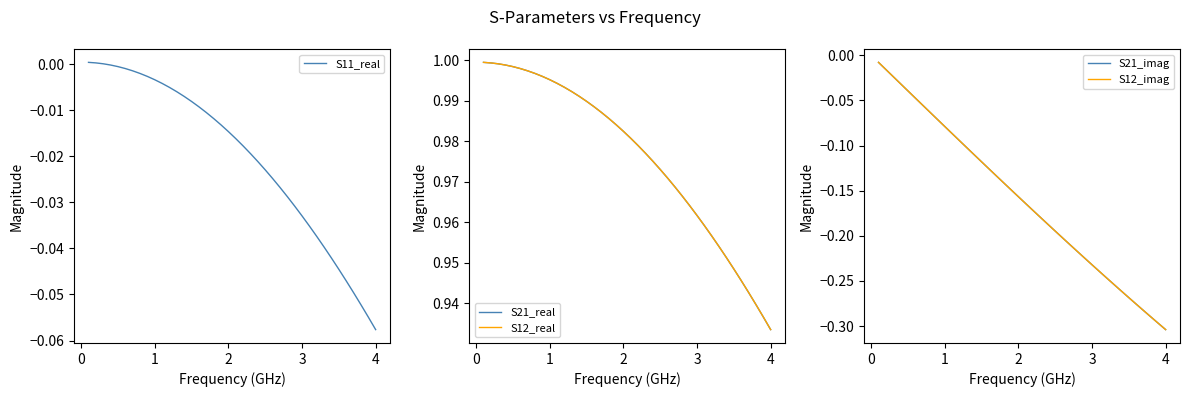

List the series in order of their peak value, highest first.

S21_real, S12_real, S11_real, S21_imag, S12_imag